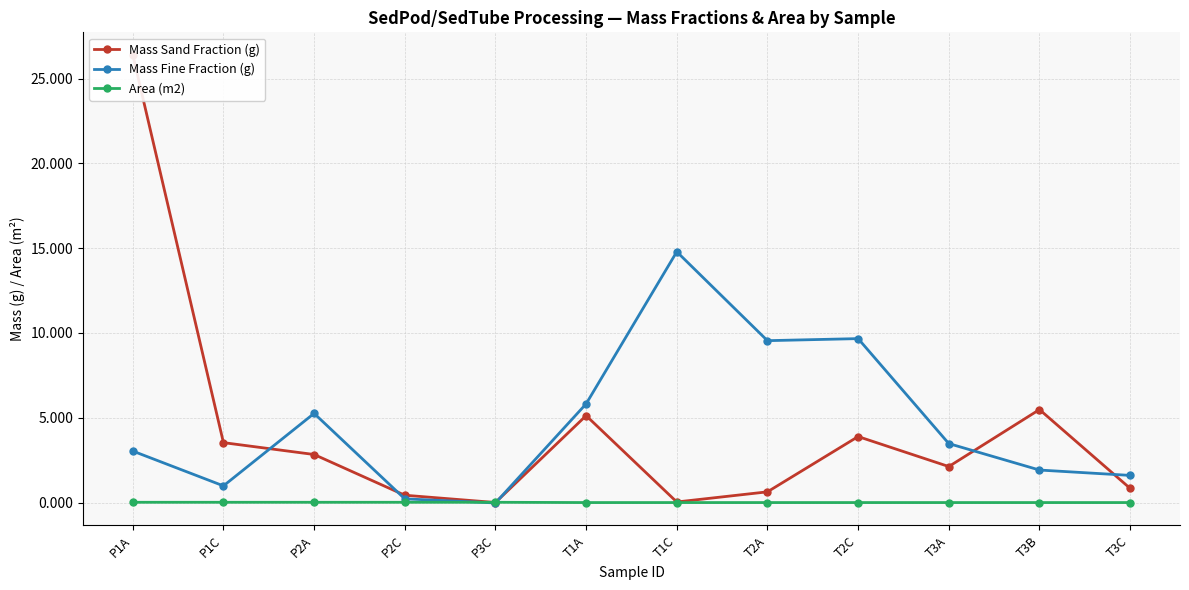

At how many categories does at least one series exceed 19?

1